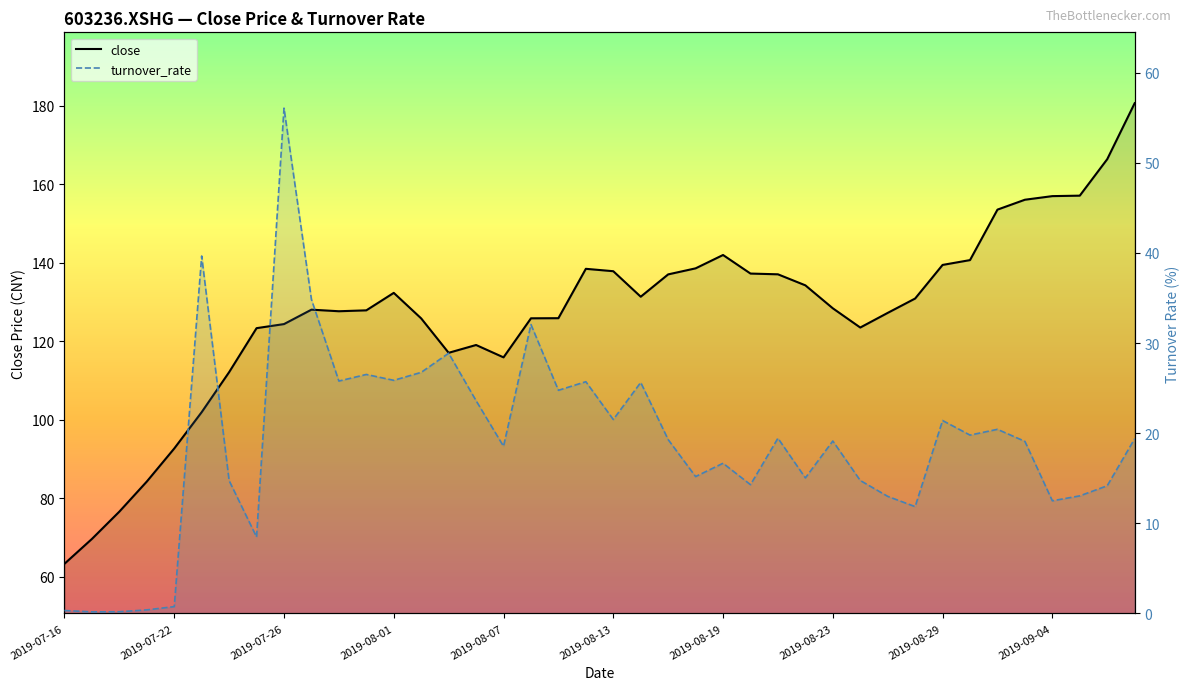

Is the value of close at 31 greater than the value of turnover_rate at 10?

Yes